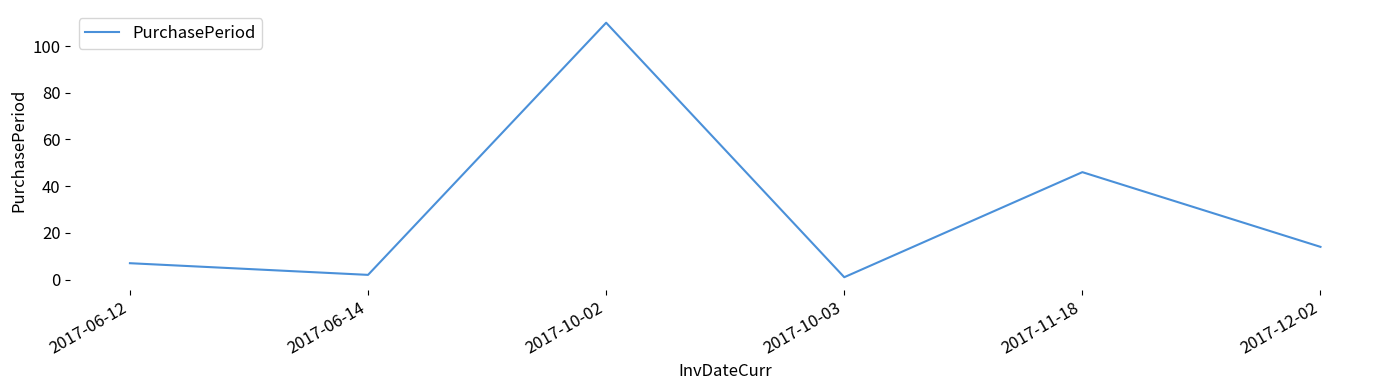

What is the greatest value displayed?

110